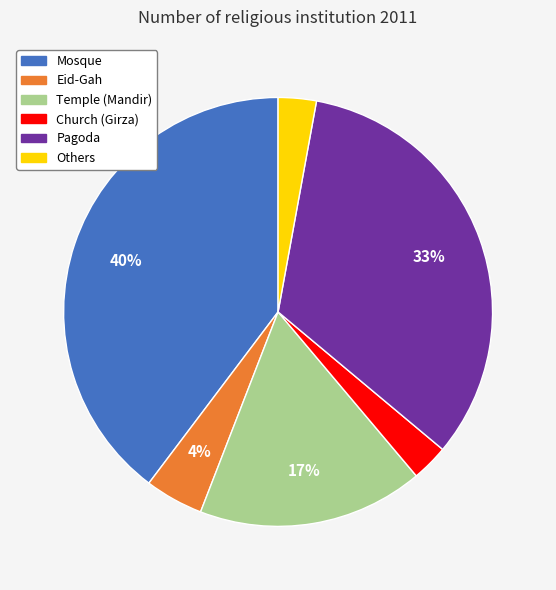

Is it true that Mosque is 27% of the pie?

False